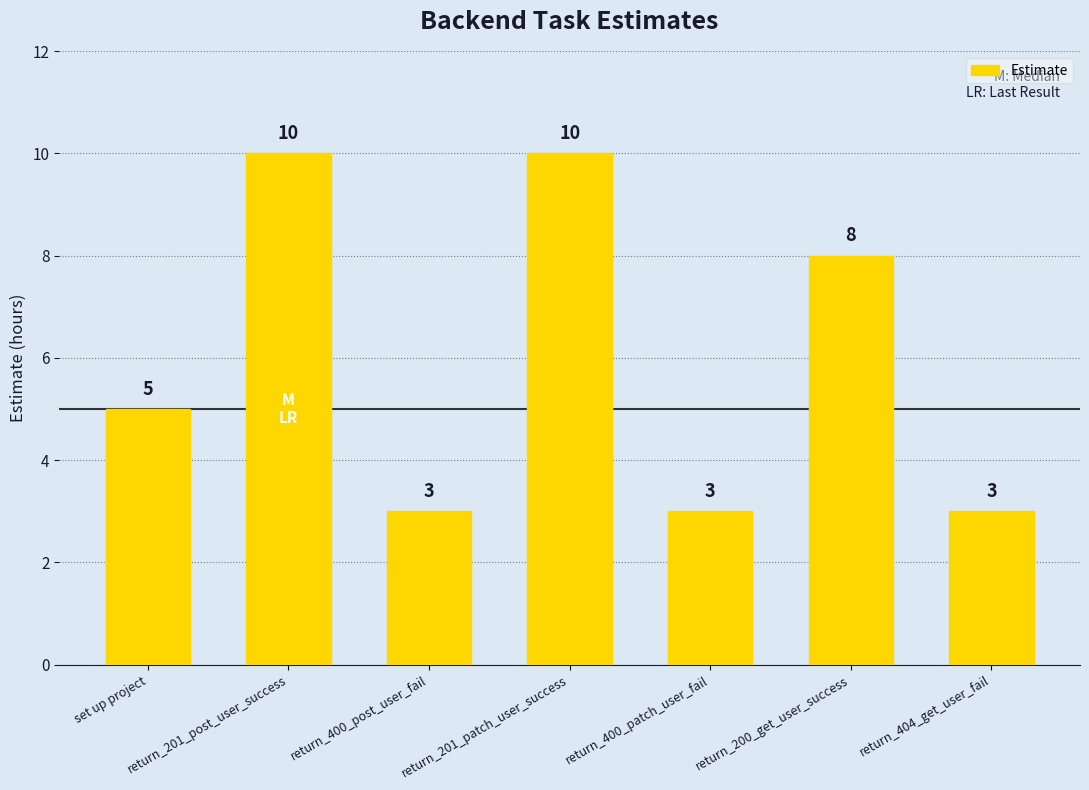

What is the minimum value shown in the chart?

3